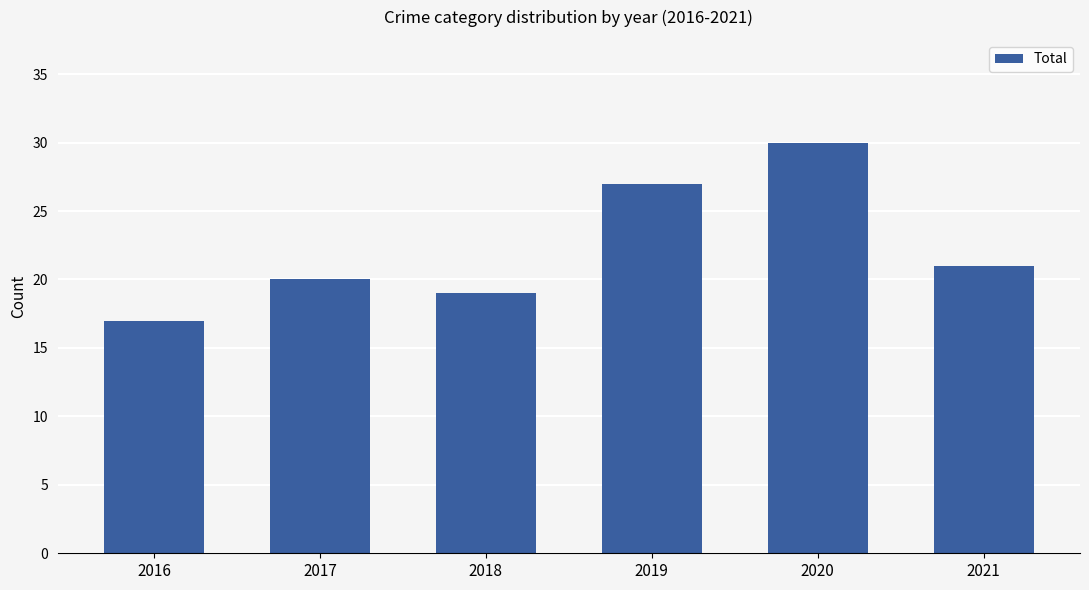

What is the difference between the second highest and second lowest values?

8